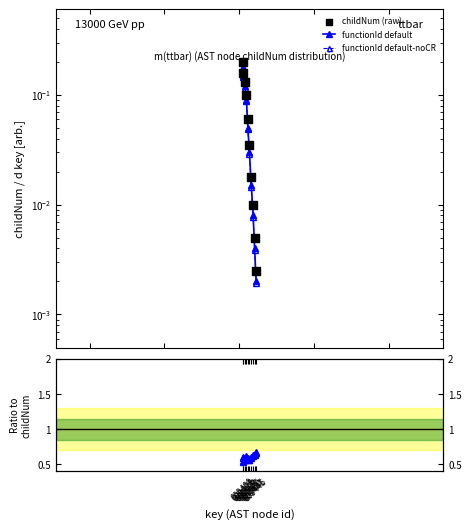

What are all the series names shown in the legend?

functionId default, functionId default-noCR, childNum (raw)